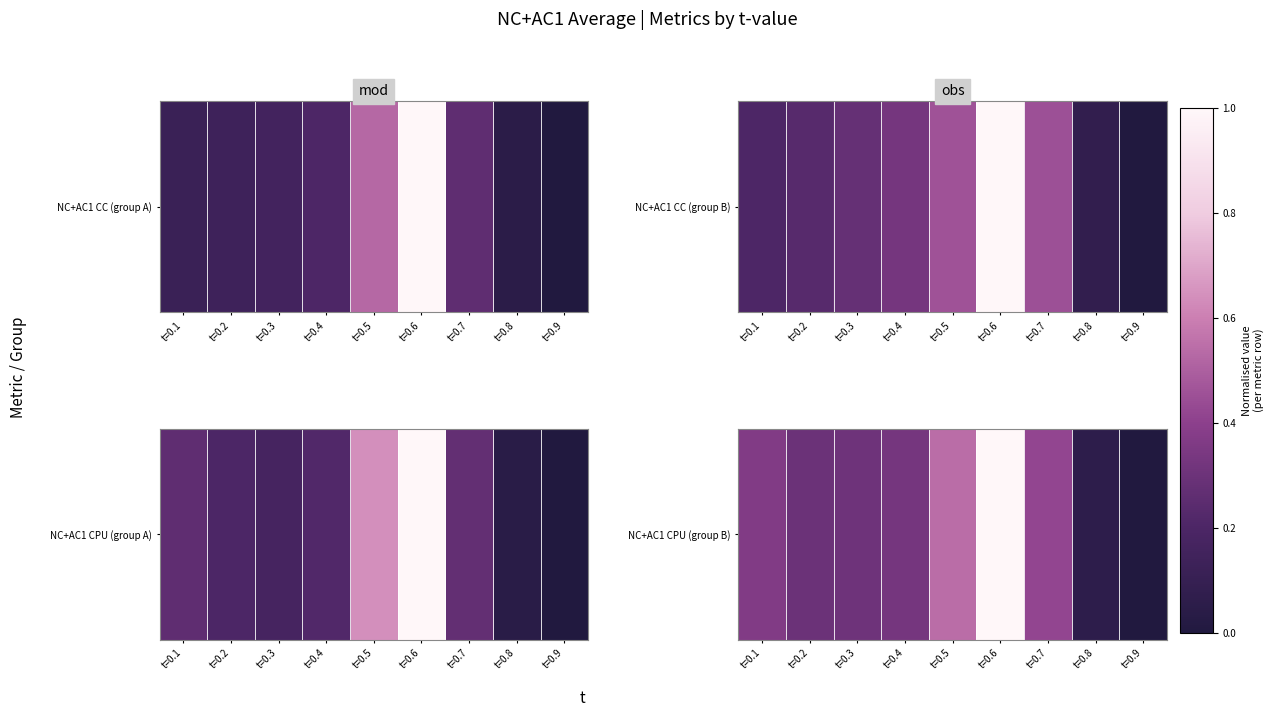

Reading left to right, extract all data points from this chart.

t=0.1=0.4	t=0.2=0.3	t=0.3=0.3	t=0.4=0.3	t=0.5=0.5	t=0.6=1.0	t=0.7=0.4	t=0.8=0.1	t=0.9=0.0